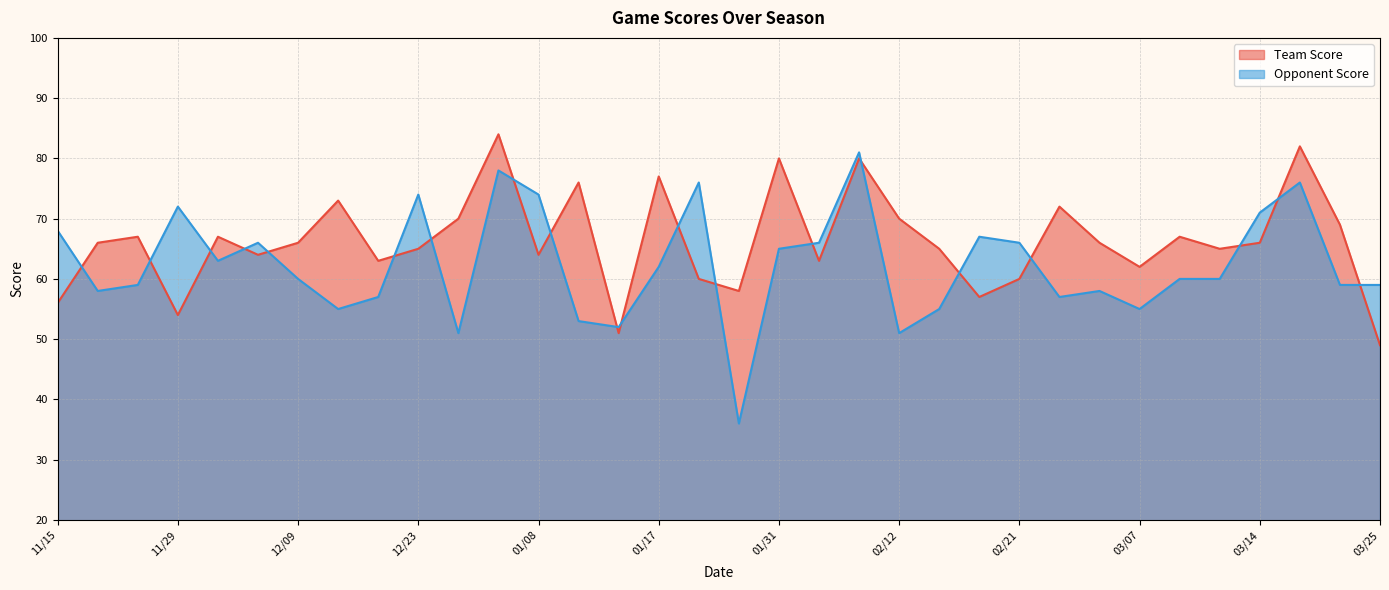

What is the label of the 20th point from the left?

02/05